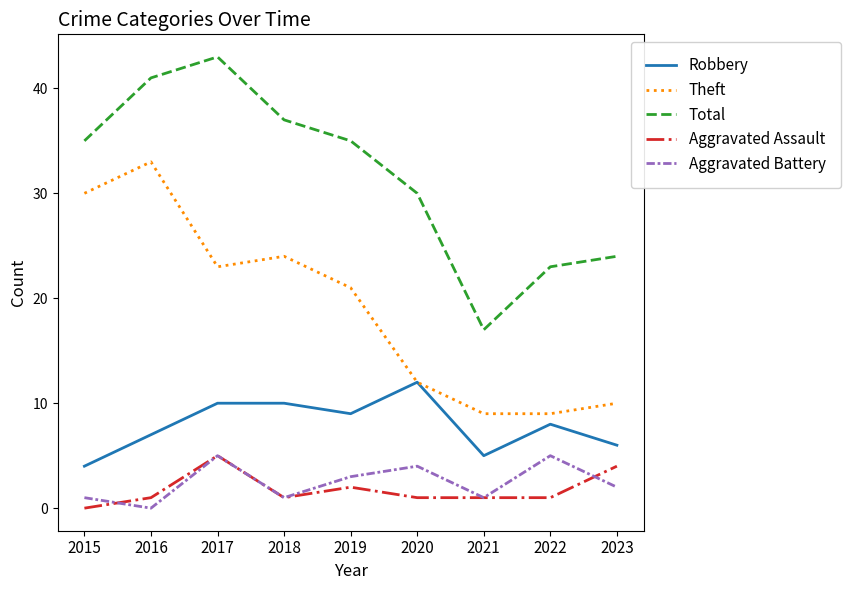

Which series has the largest range (max minus min)?

Total